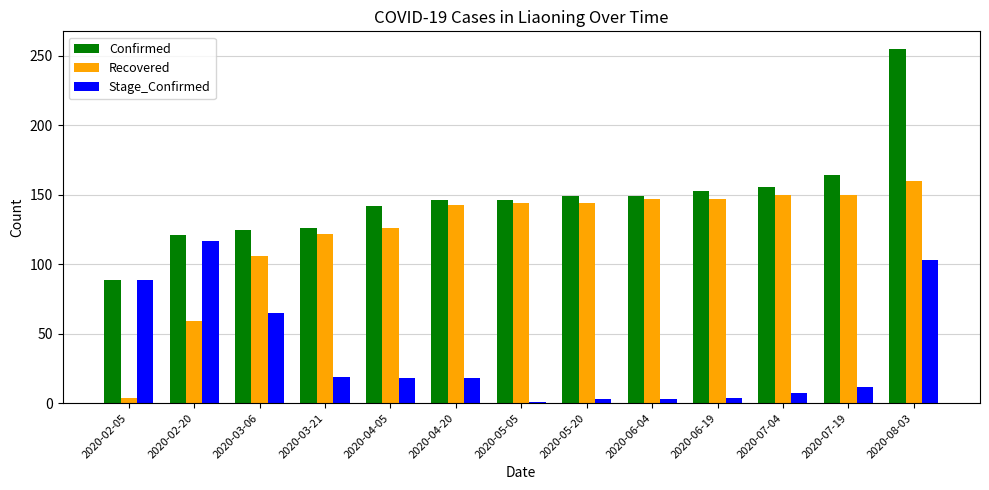

At which label does Confirmed reach its minimum?

2020-02-05